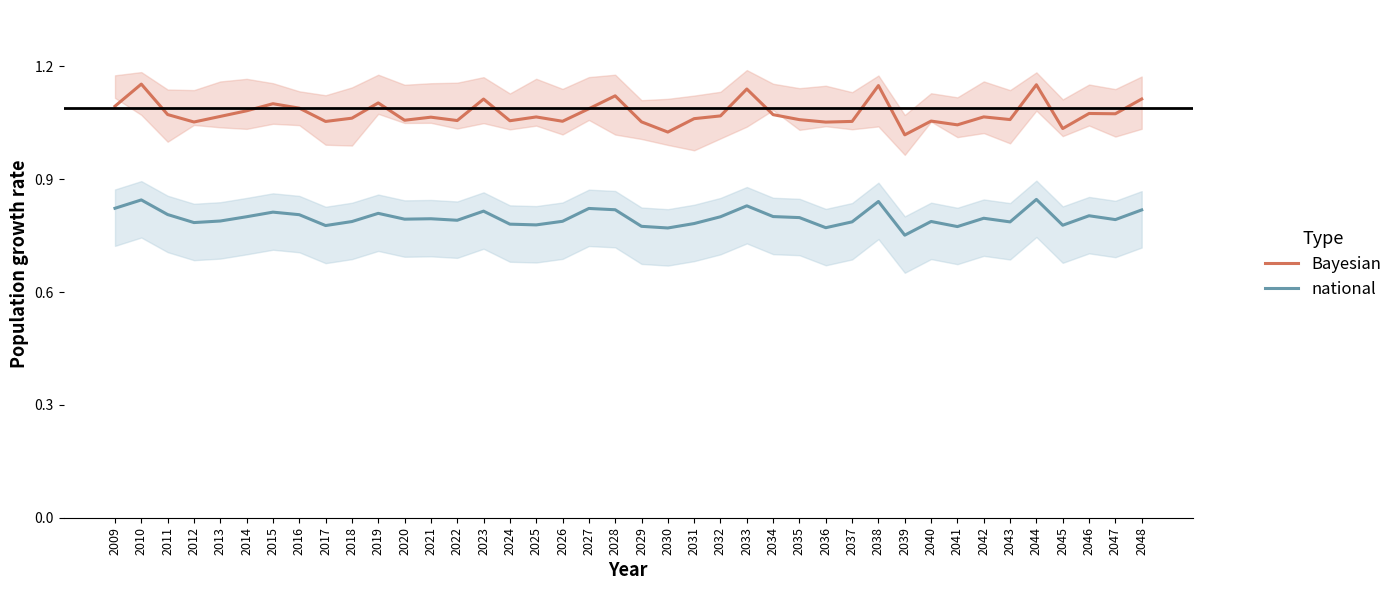

At how many categories does at least one series exceed 1?

40